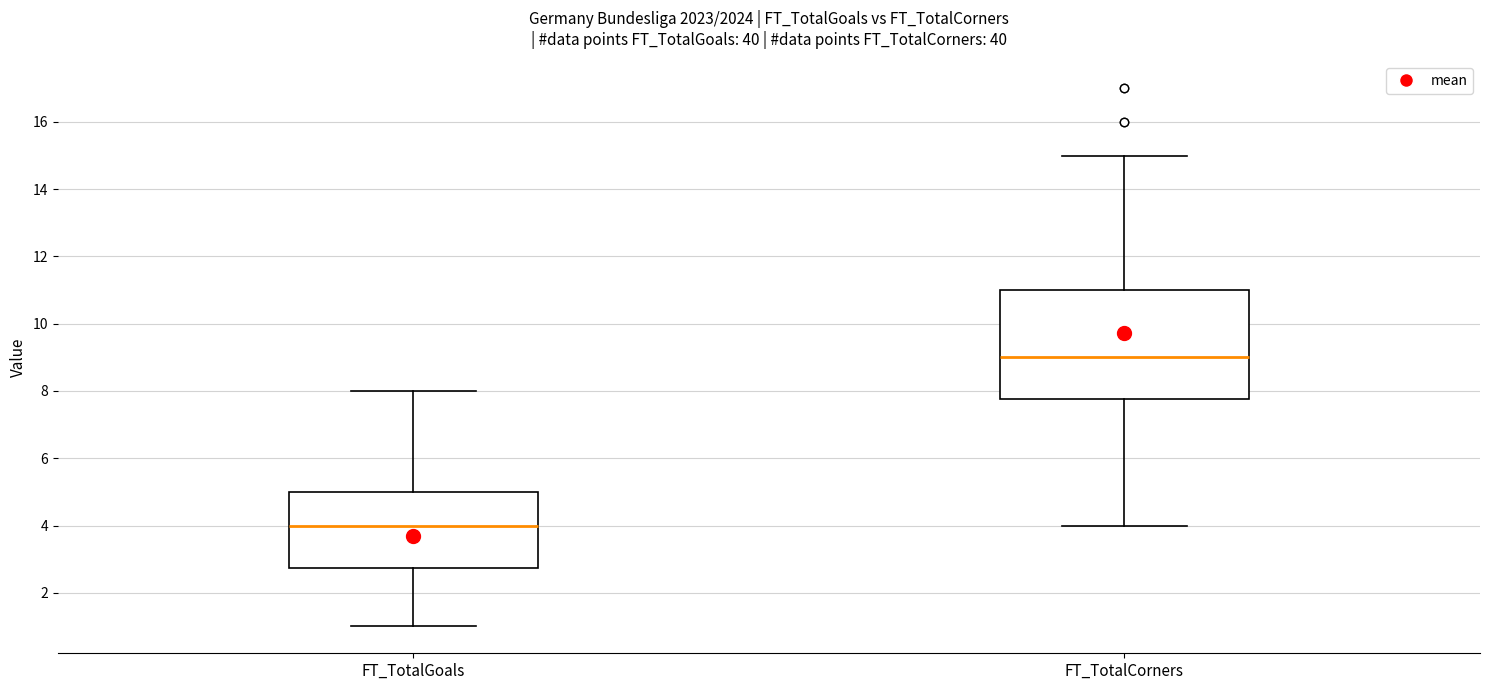

Reading left to right, read every box against the y-axis: the position of its median line, the range the box covers, and the ends of its whiskers. The values are not printed on the chart, so give them approximately, as read against the axis.

FT_TotalGoals: median 4.0, box 2.8 to 5.0, whiskers 1.0 to 8.0
FT_TotalCorners: median 9.0, box 7.8 to 11.0, whiskers 4.0 to 15.0